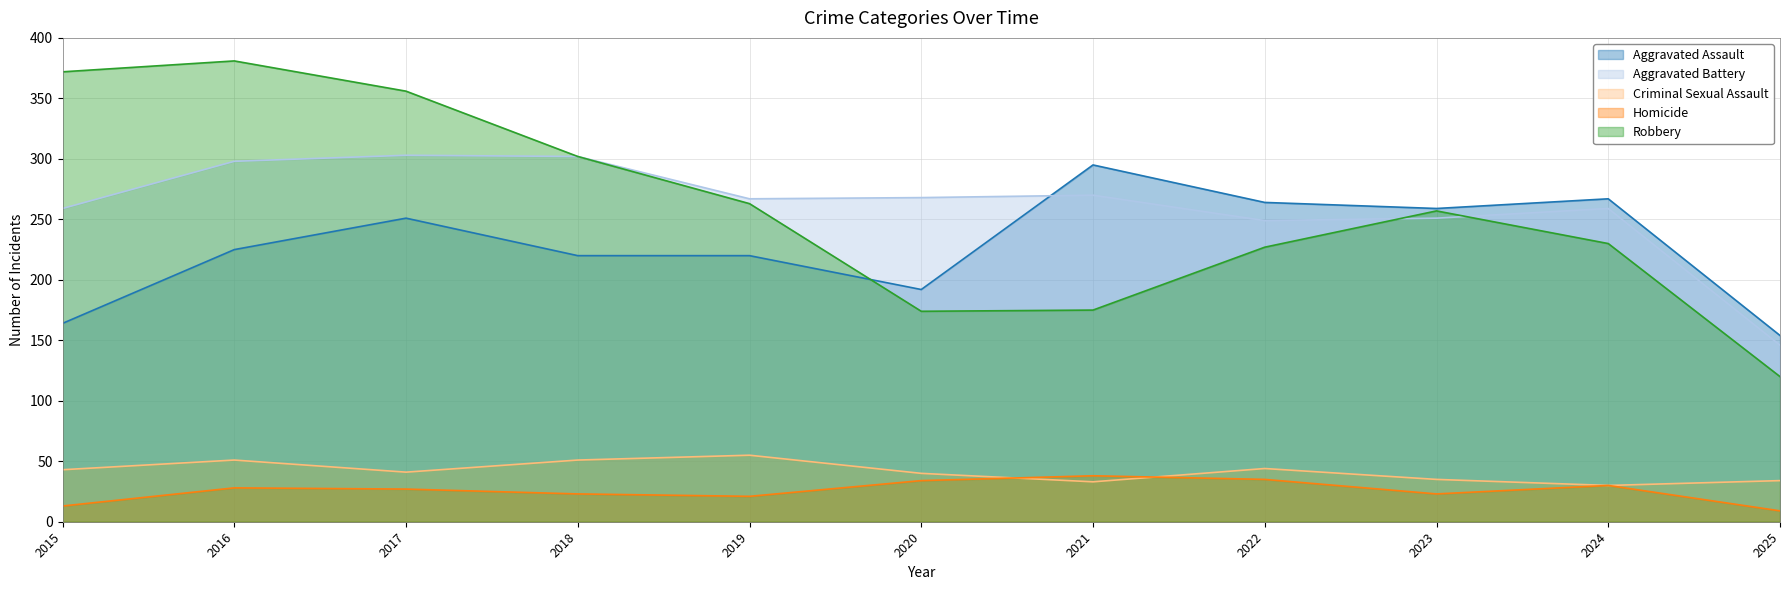

What is the difference between the highest and lowest values at 2022?

229